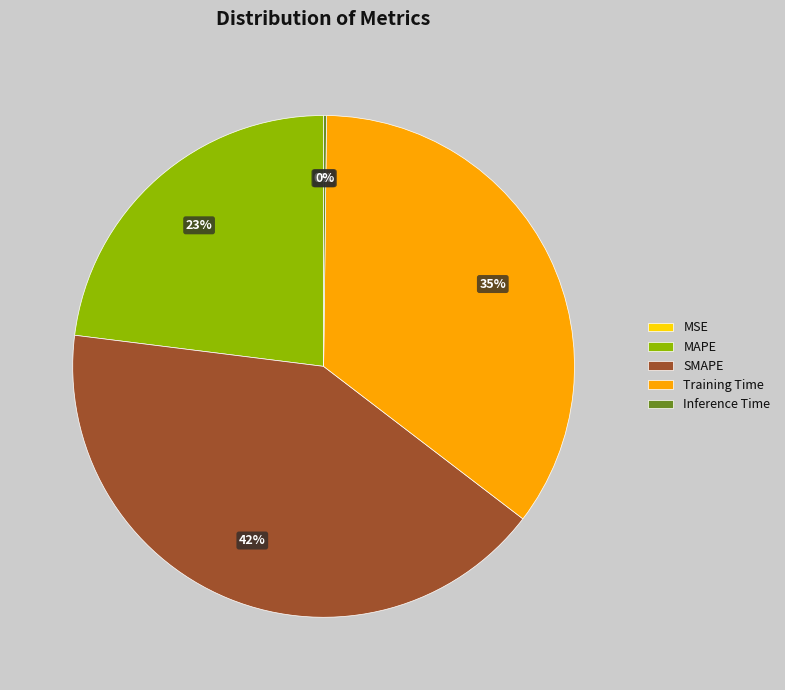

Does any single category account for the majority?

No